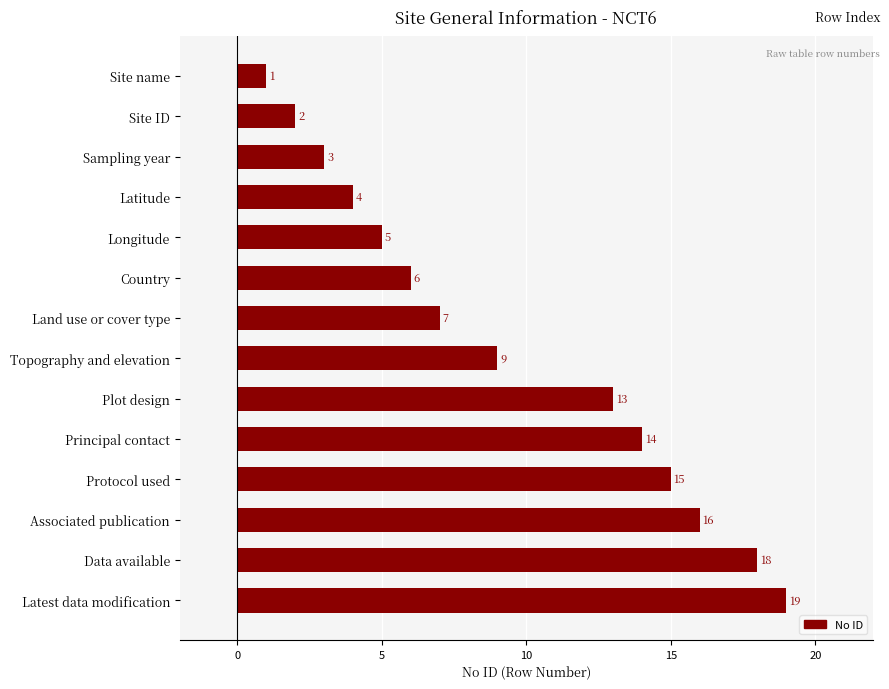

Reading bottom to top, list all the values displayed in this chart.

Latest data modification=19	Data available=18	Associated publication=16	Protocol used=15	Principal contact=14	Plot design=13	Topography and elevation=9	Land use or cover type=7	Country=6	Longitude=5	Latitude=4	Sampling year=3	Site ID=2	Site name=1